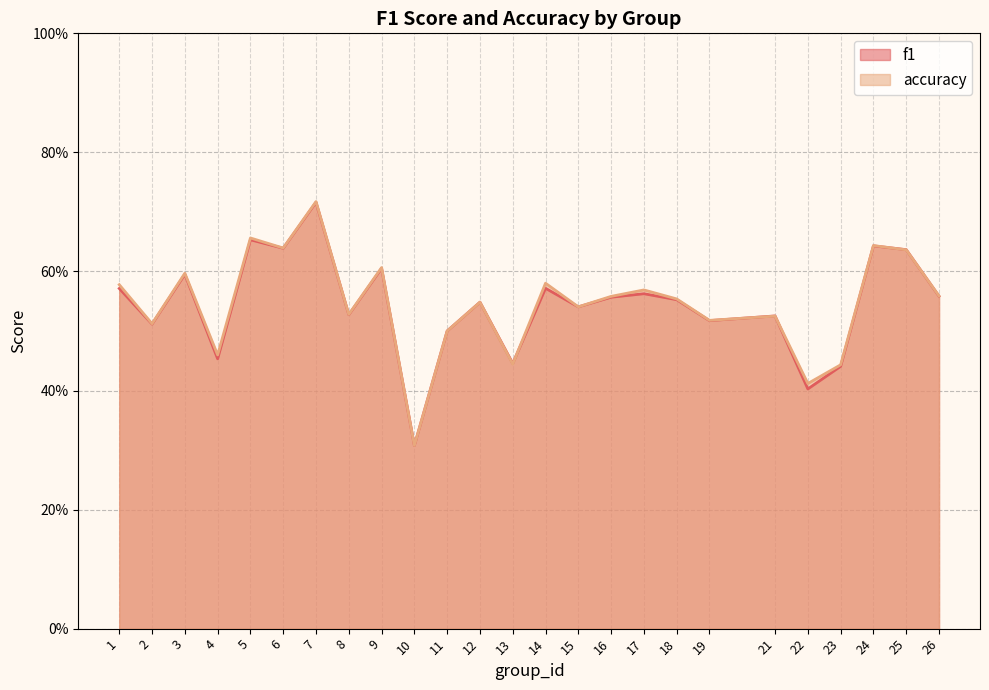

At which label is f1 closest to 0?

10